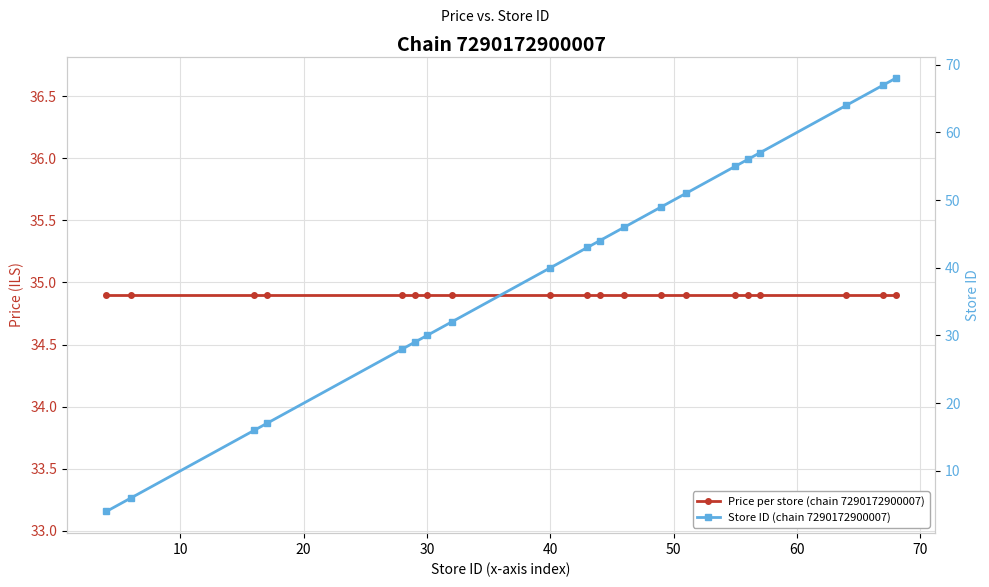

What is the greatest value displayed?

68.0